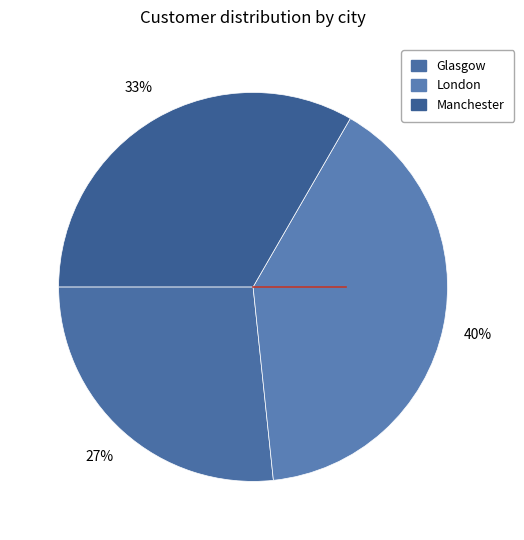

To the nearest percent, what is the difference between the largest and smallest slice percentages?

13%